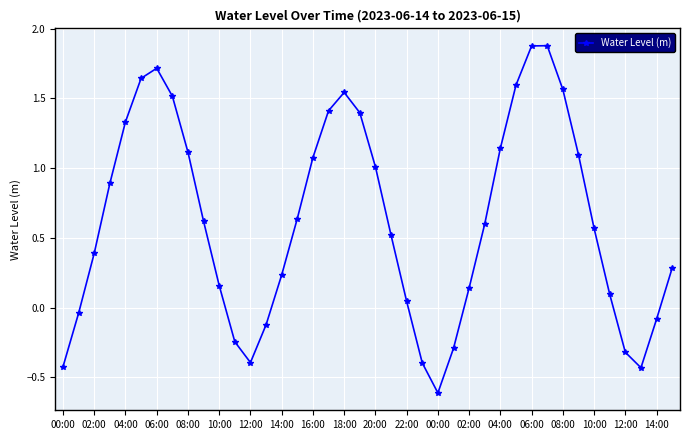

Does the chart have visible grid lines?

Yes